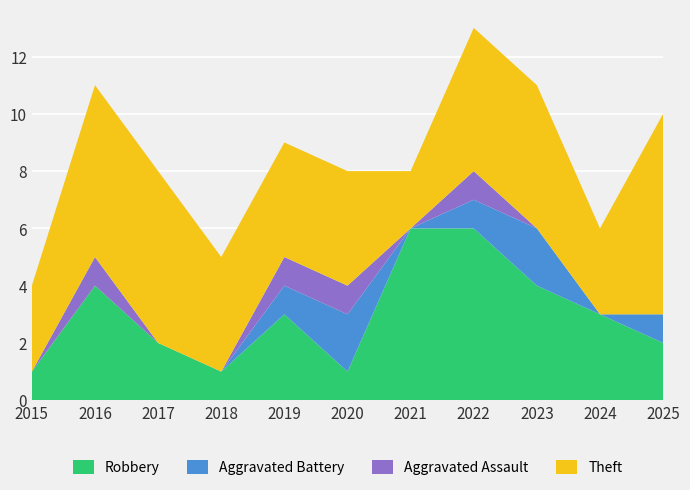

Reading left to right, what are all the values shown in this chart?

Robbery: 2015=1	2016=4	2017=2	2018=1	2019=3	2020=1	2021=6	2022=6	2023=4	2024=3	2025=2
Aggravated Battery: 2015=0	2016=0	2017=0	2018=0	2019=1	2020=2	2021=0	2022=1	2023=2	2024=0	2025=1
Aggravated Assault: 2015=0	2016=1	2017=0	2018=0	2019=1	2020=1	2021=0	2022=1	2023=0	2024=0	2025=0
Theft: 2015=3	2016=6	2017=6	2018=4	2019=4	2020=4	2021=2	2022=5	2023=5	2024=3	2025=7